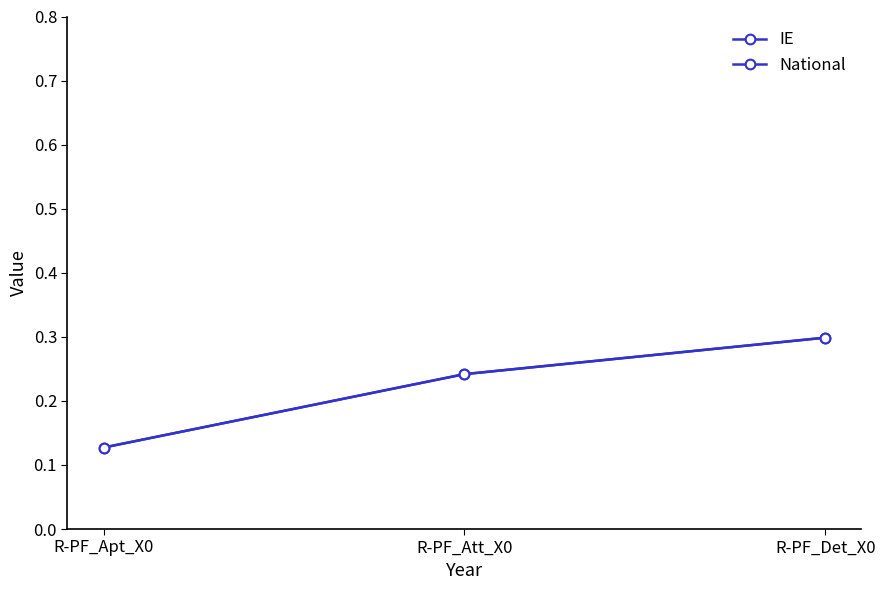

At which label does IE reach its peak?

R-PF_Det_X0